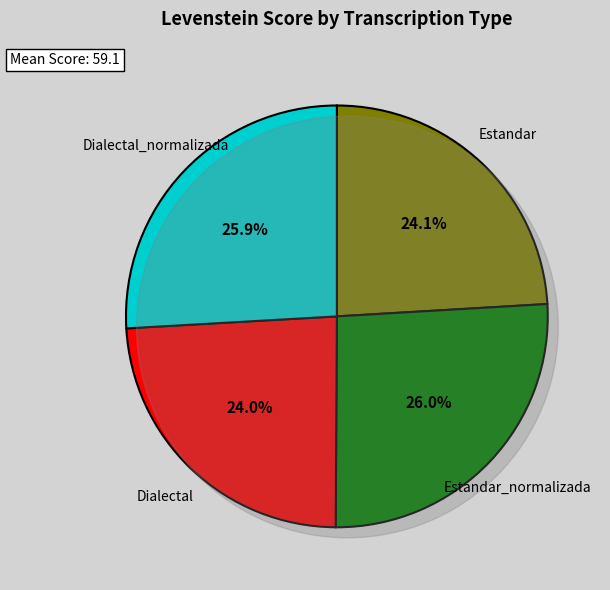

Does Dialectal_normalizada represent more than half of the total?

No